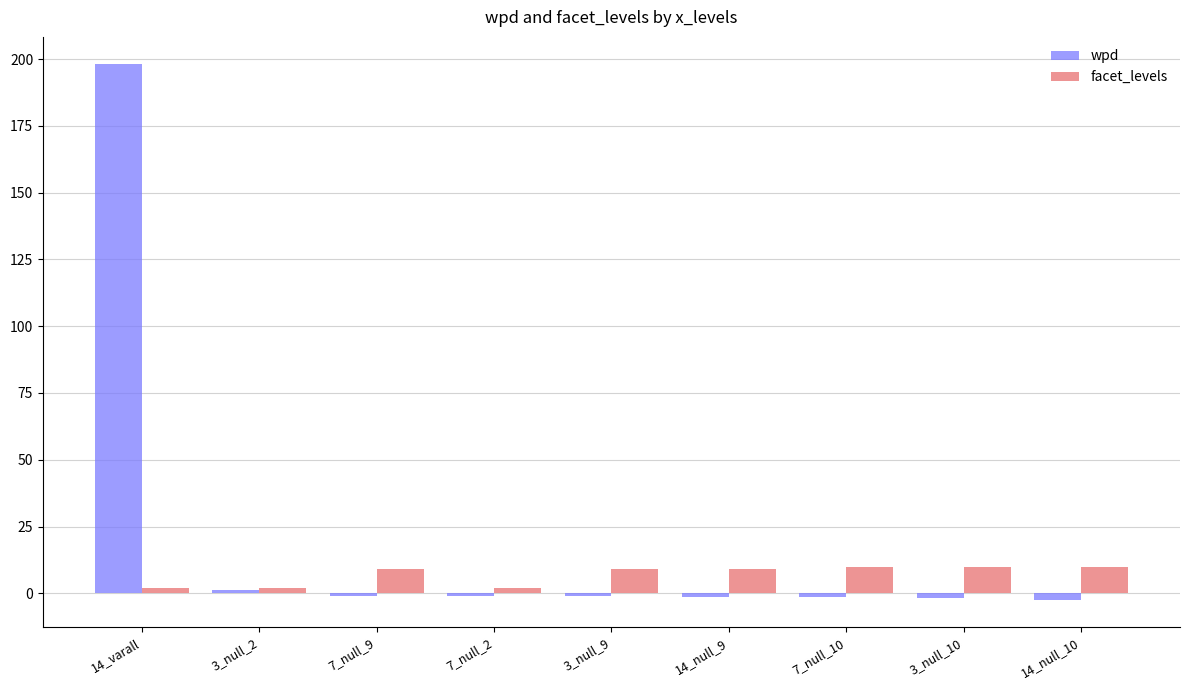

What is the total value across all series at 14_varall?

200.3